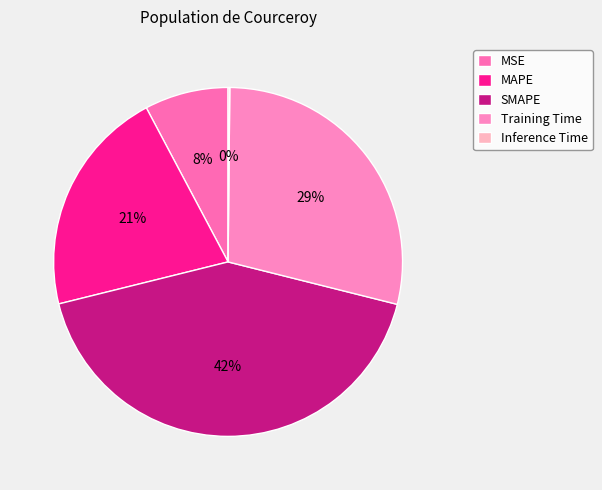

Rank the categories by value from highest to lowest.

SMAPE, Training Time, MAPE, MSE, Inference Time